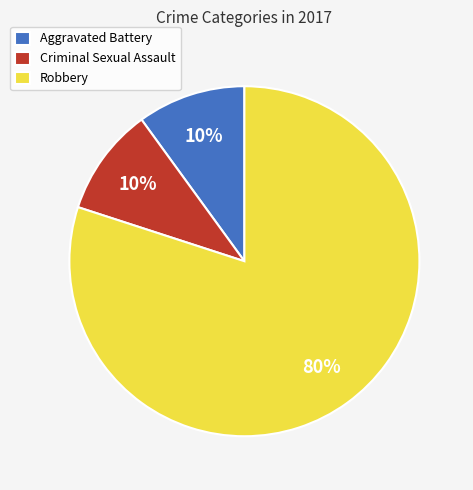

To the nearest percent, what percentage of the pie is Criminal Sexual Assault?

10%